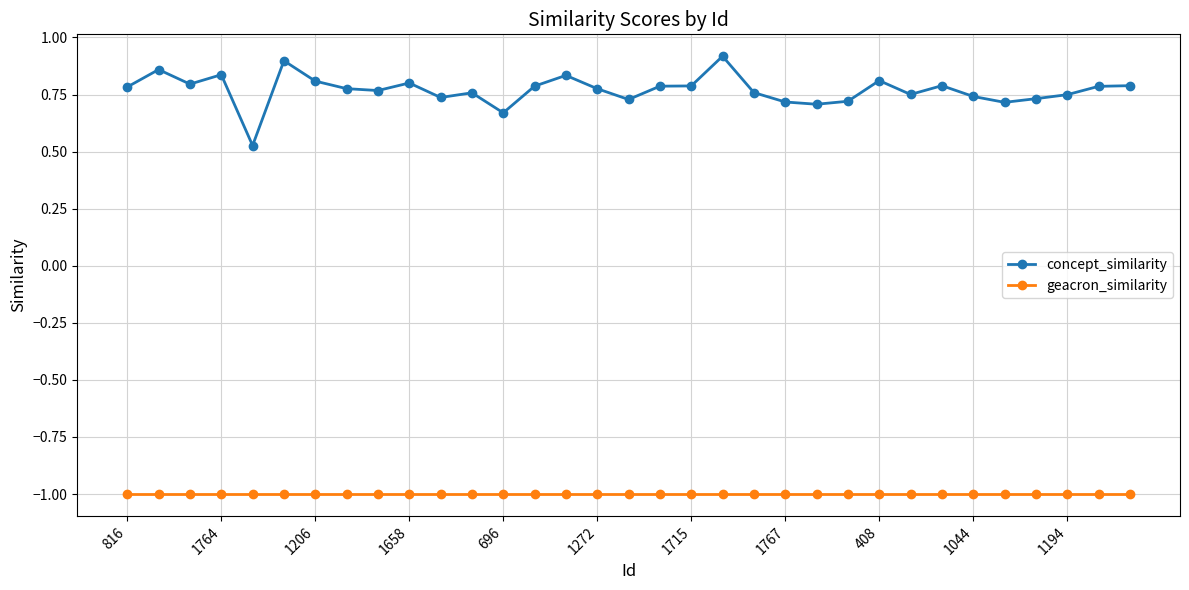

True or false: geacron_similarity and concept_similarity intersect in this chart.

False